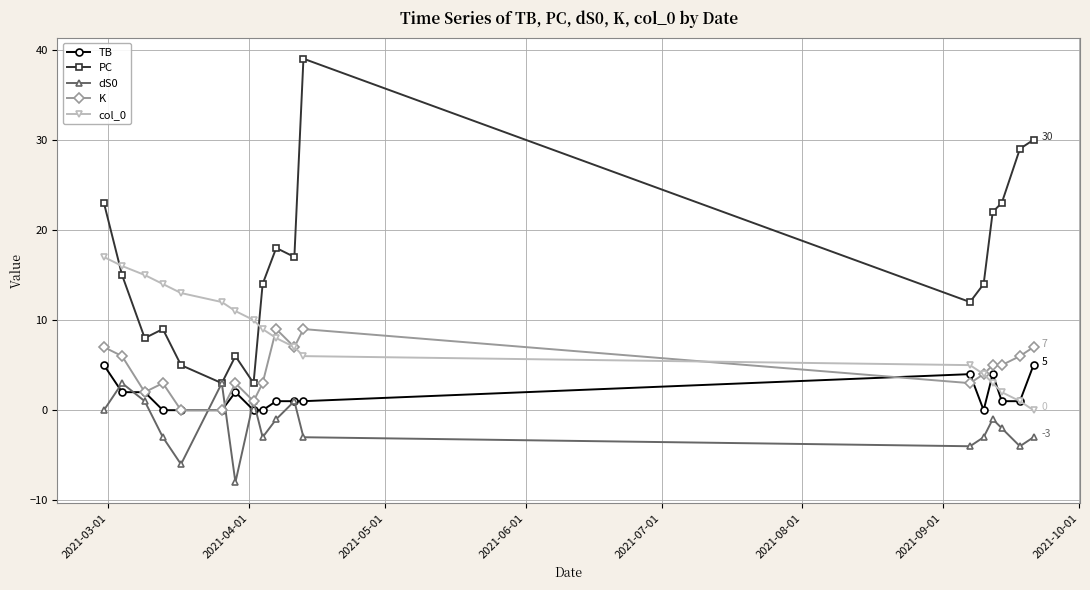

How many data points does each series have?

18